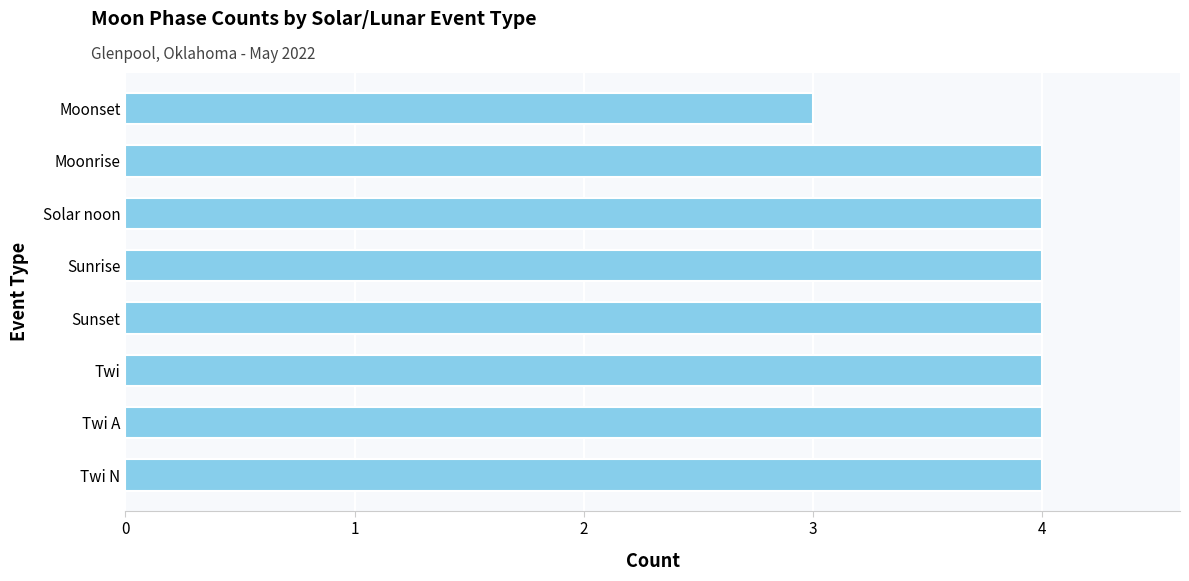

What is the greatest value displayed?

4